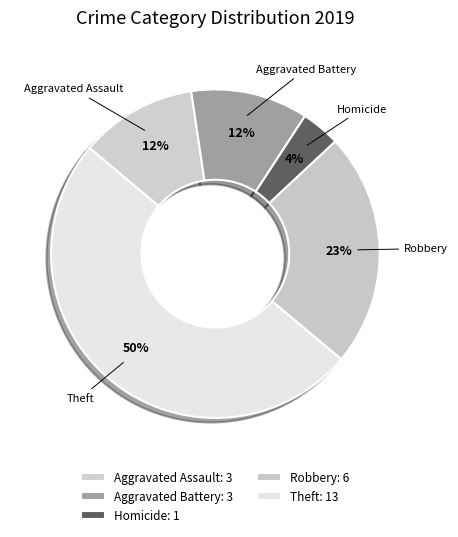

Is it true that Aggravated Battery is 22% of the pie?

False